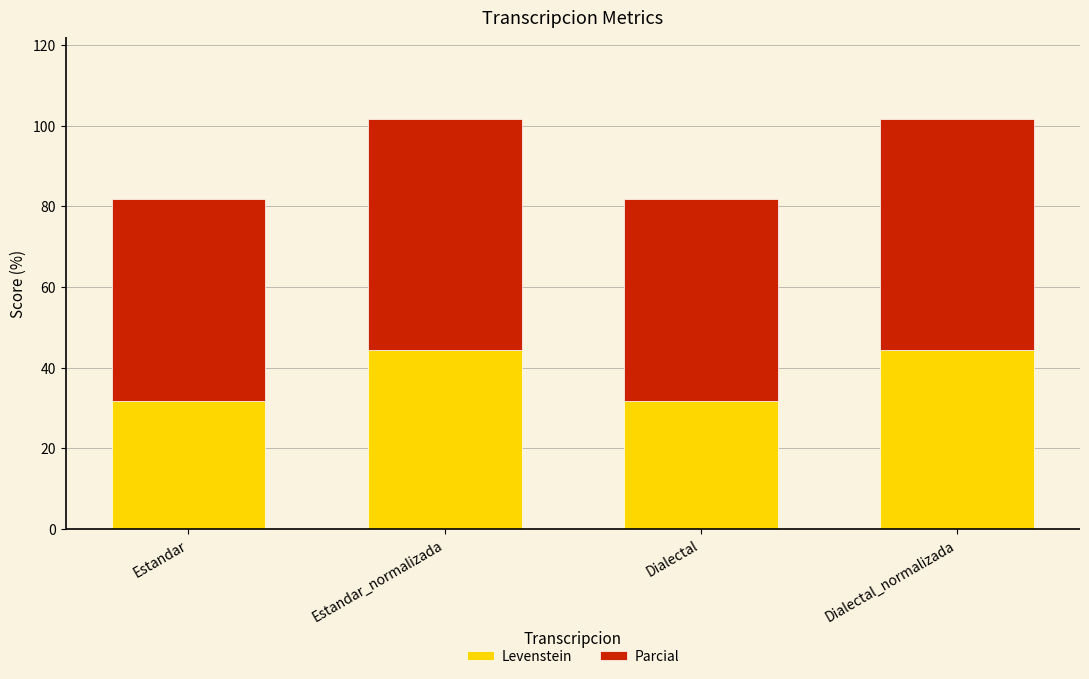

What is the lowest value of the Levenstein series?

31.8